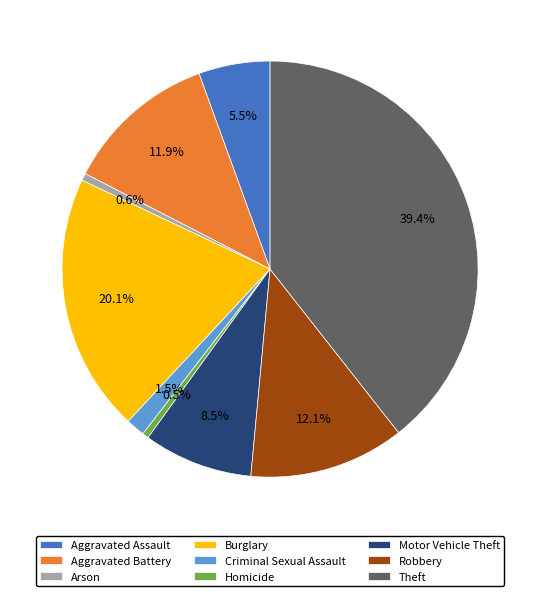

How much of the chart is everything except Motor Vehicle Theft?

91.5%